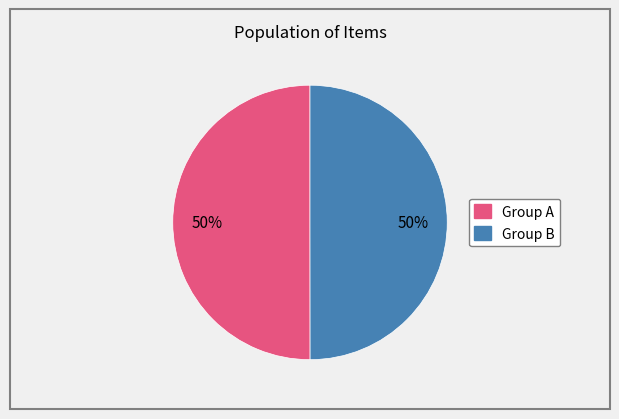

Count the number of slices in the pie.

2